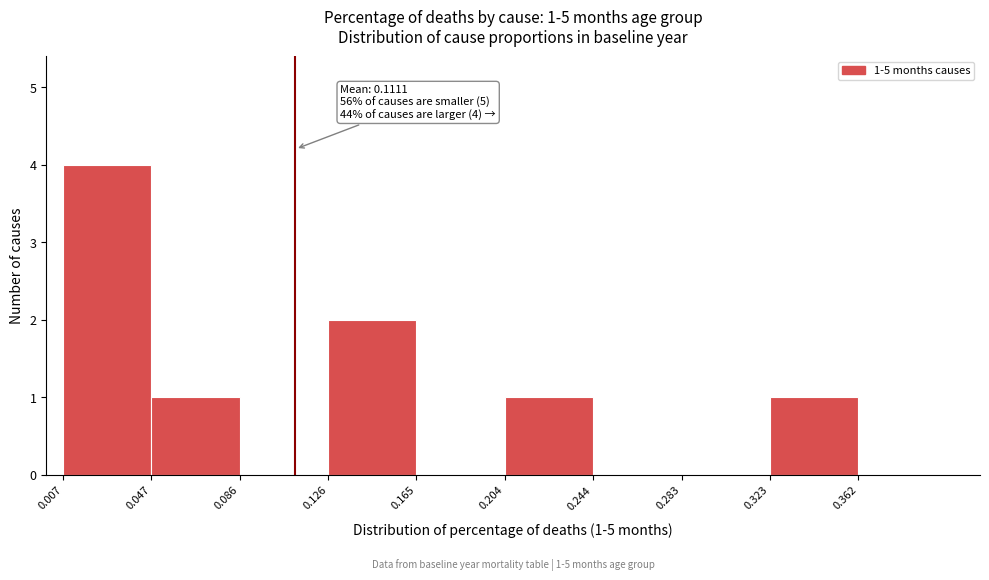

Which range on the x-axis has the tallest bar?

0.007 to 0.047